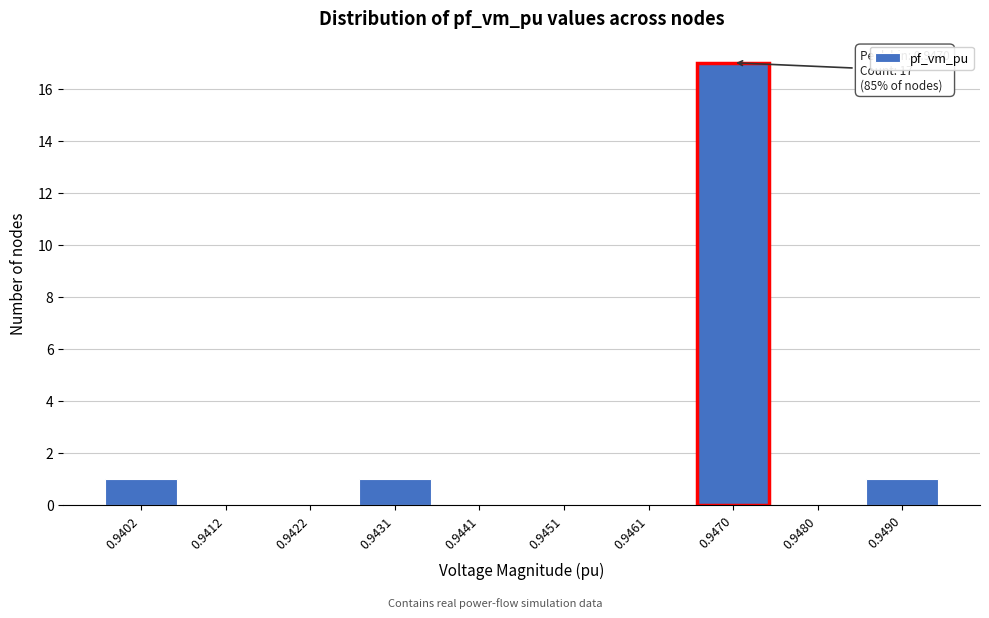

Reading right to left, extract all data points from this chart.

0.9490=1	0.9480=0	0.9470=17	0.9461=0	0.9451=0	0.9441=0	0.9431=1	0.9422=0	0.9412=0	0.9402=1